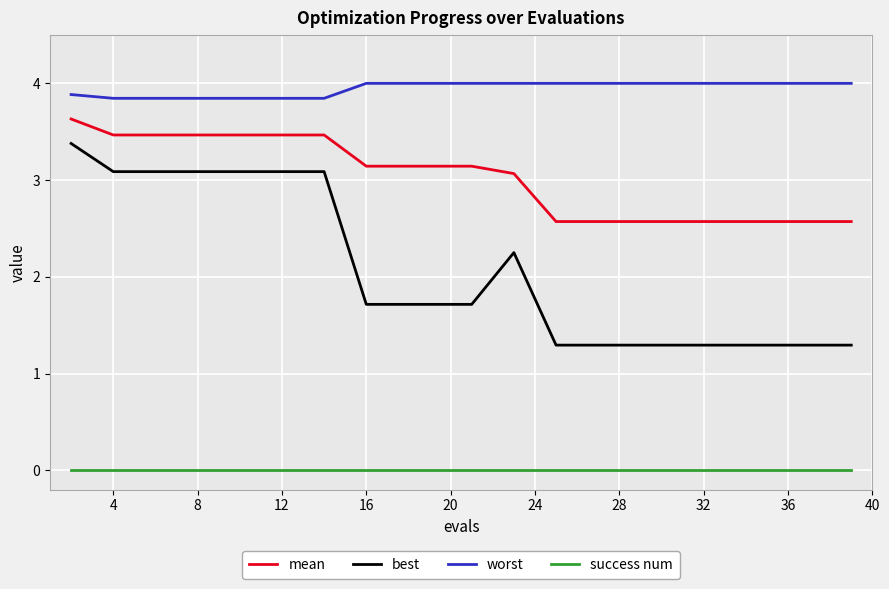

True or false: worst and success num cross at least once.

False